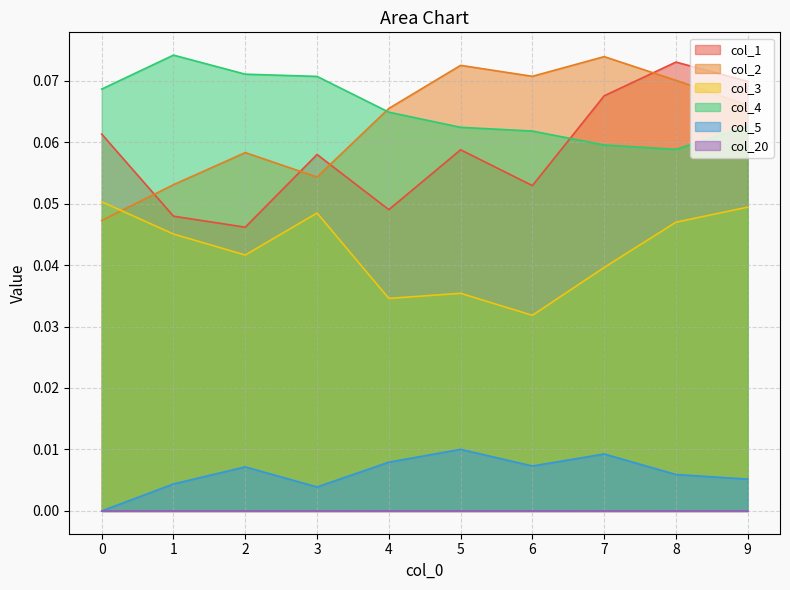

Which series changed the most between 3 and 6?

col_3